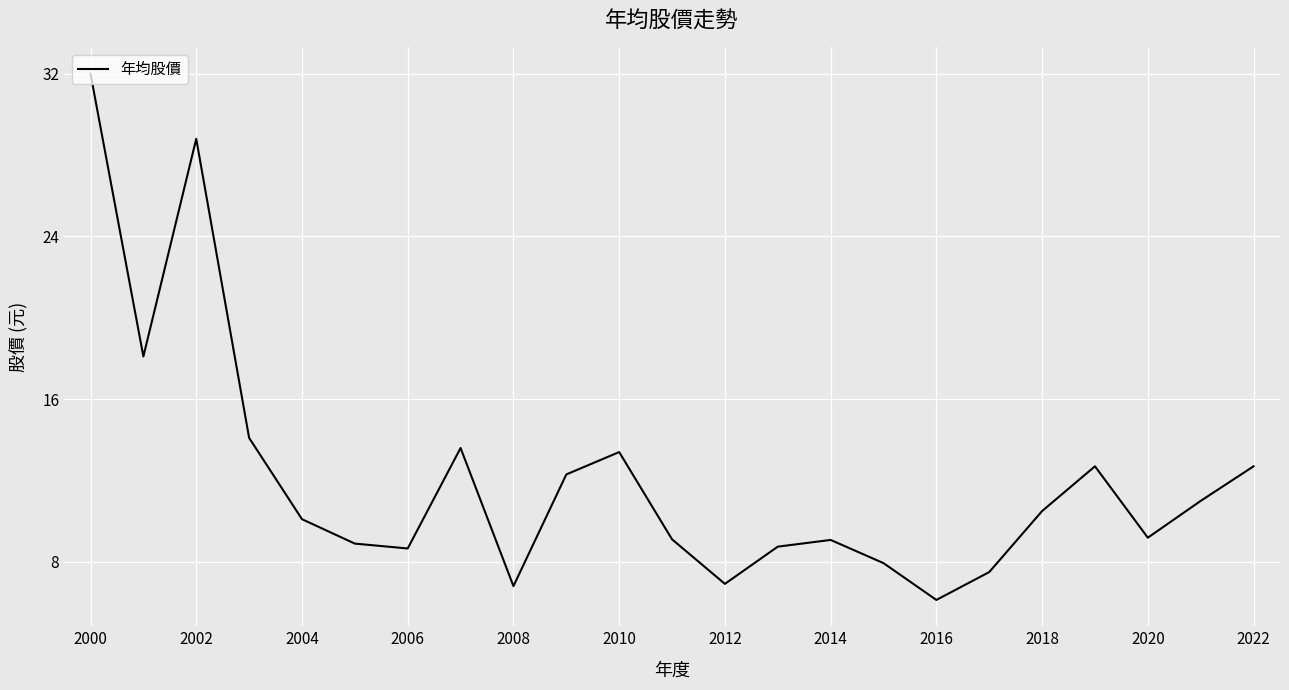

What is the difference between the maximum and minimum values?

25.9